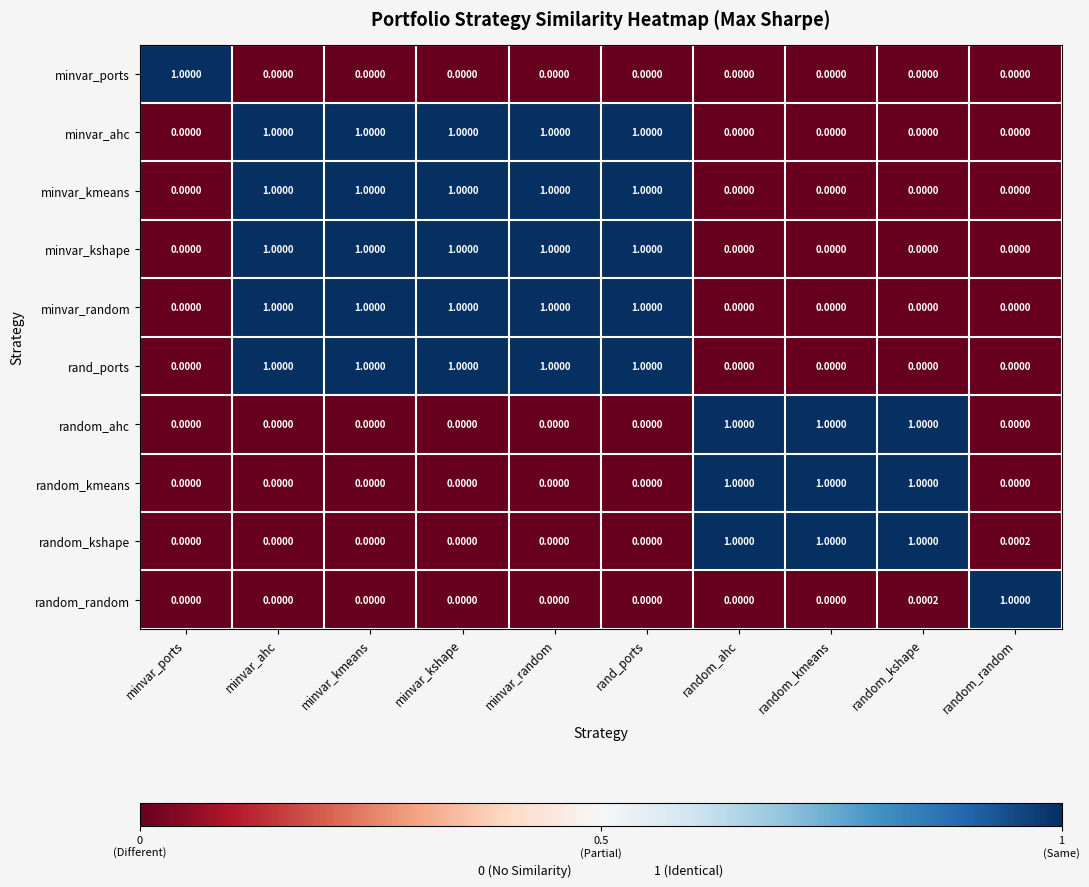

Is the value of minvar_kshape at rand_ports greater than the value of rand_ports at random_random?

Yes